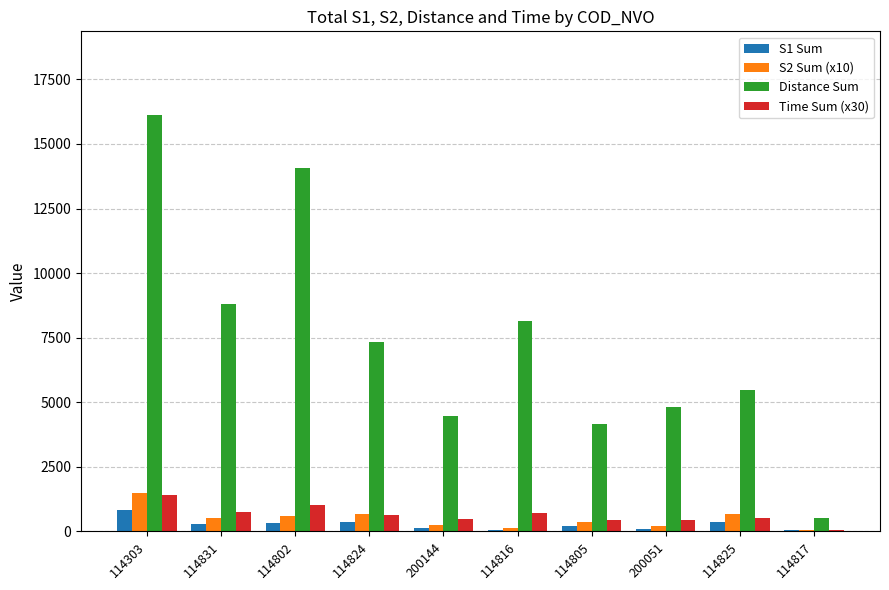

What is the maximum value for Time Sum (x30)?

1422.9